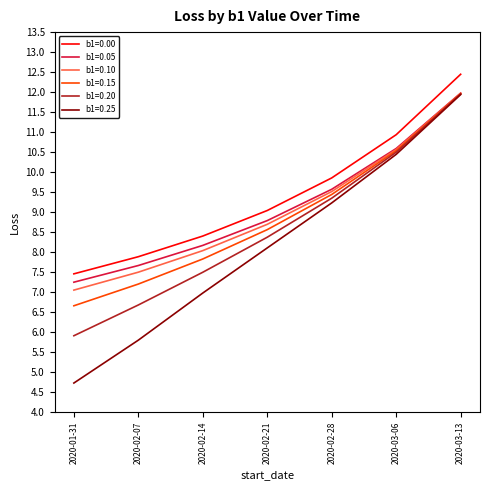

True or false: b1=0.00 and b1=0.10 intersect in this chart.

False